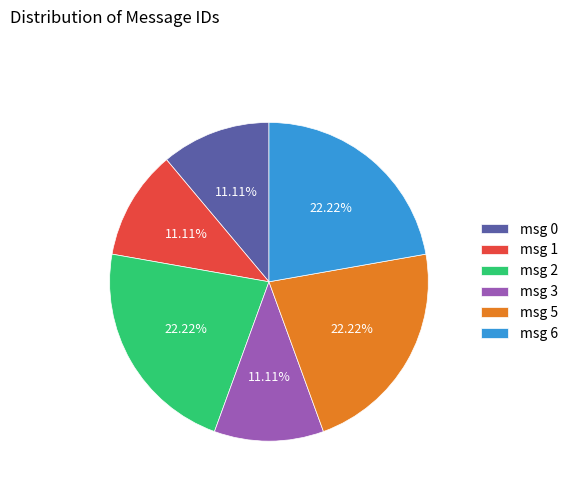

Does msg 2 account for over 50% of the chart?

No